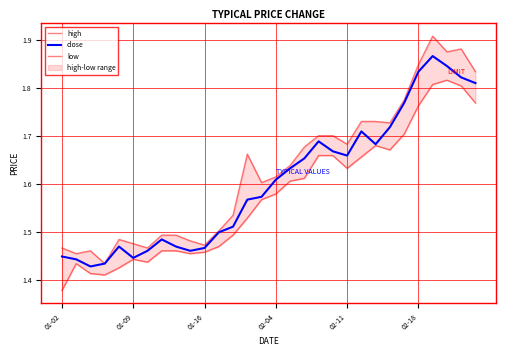

Which series has the largest total across all categories?

high